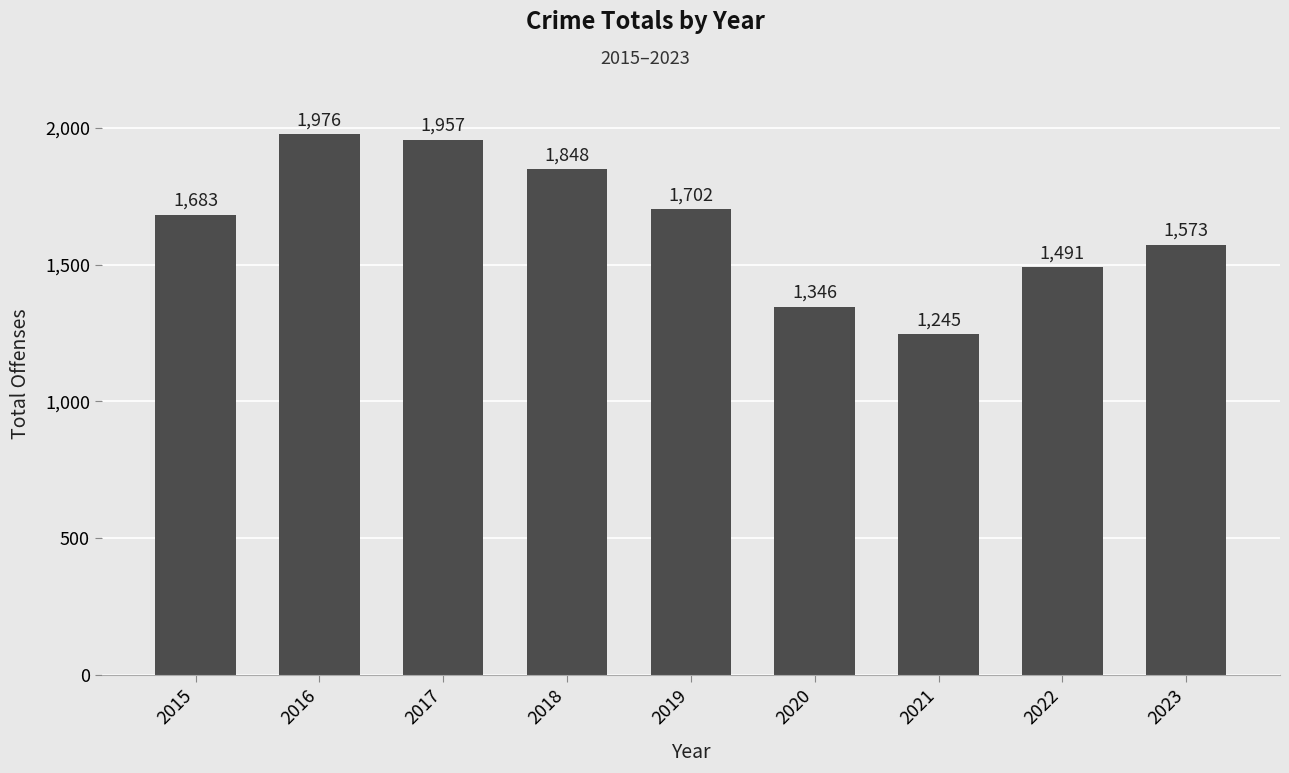

How many data points are less than 1683?

4